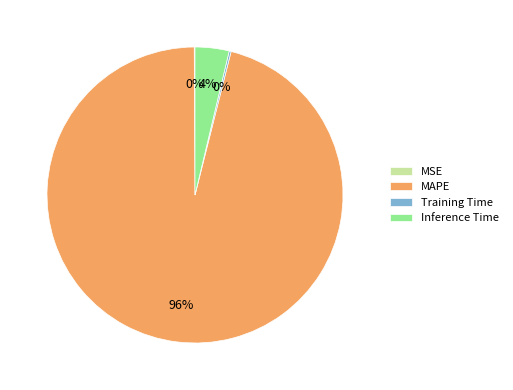

Does MAPE account for over 50% of the chart?

Yes